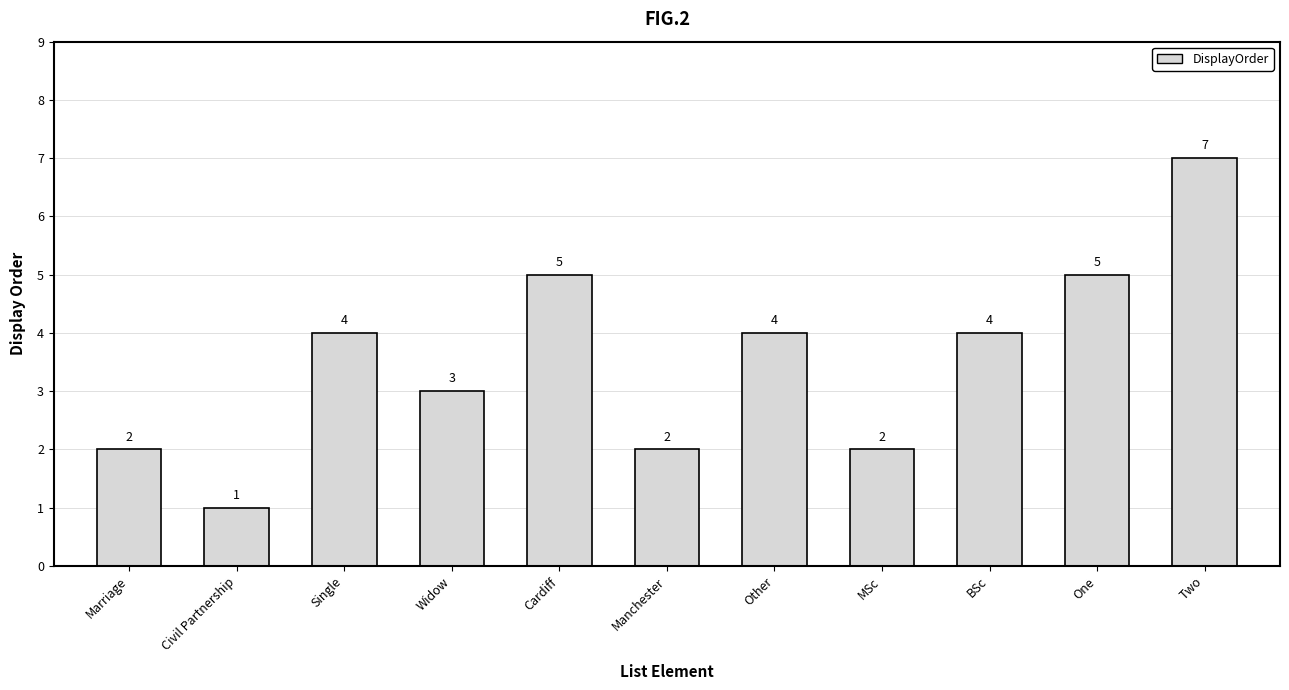

Count the number of categories in the chart.

11